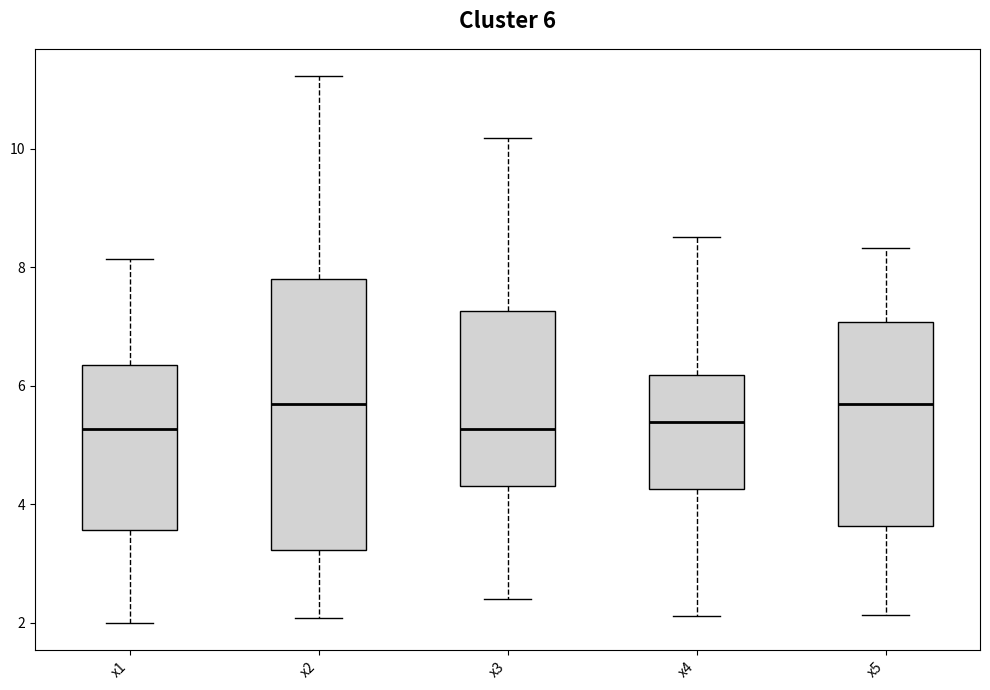

Which box is the tallest, from its lower edge to its upper edge?

x2